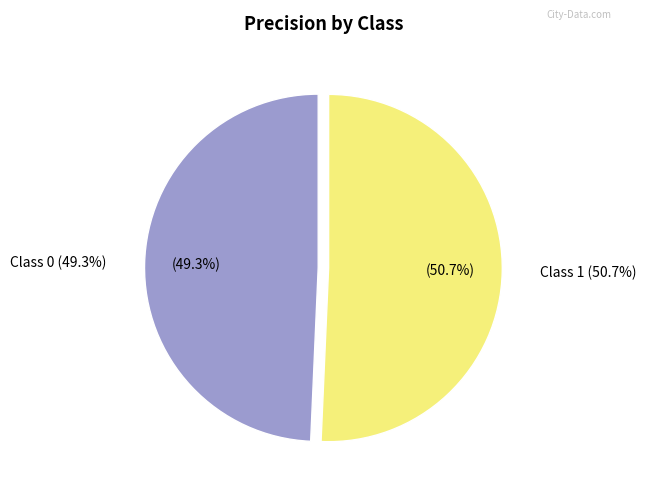

Which has a higher value, 1 or 0?

1